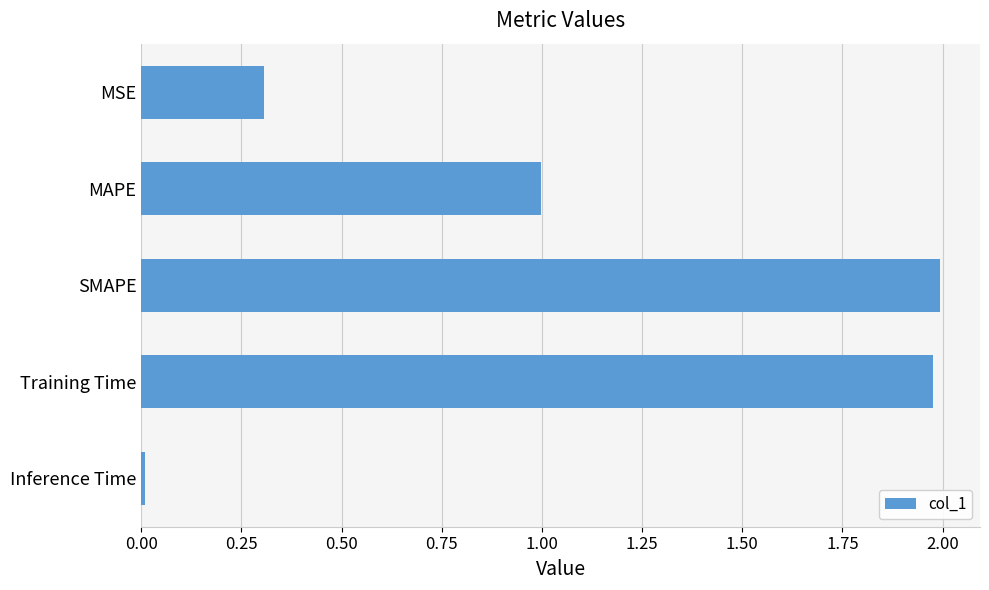

True or false: the data shows 2.0 at Training Time.

True